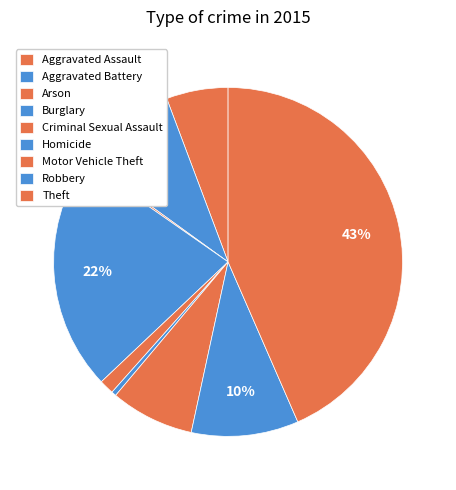

Does Arson represent more than half of the total?

No